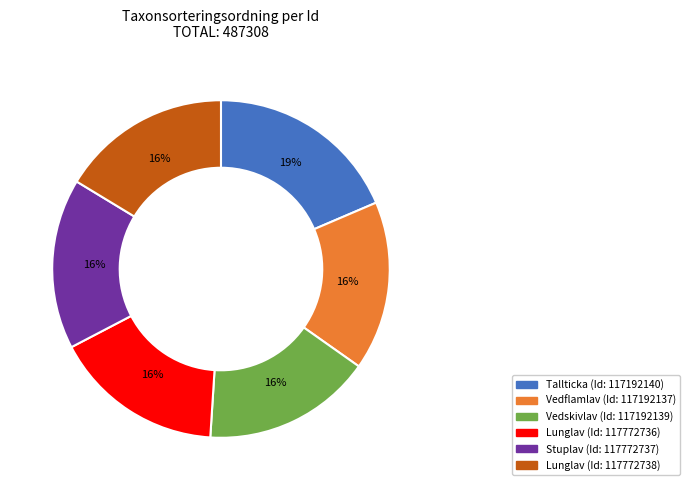

Does any single category account for the majority?

No